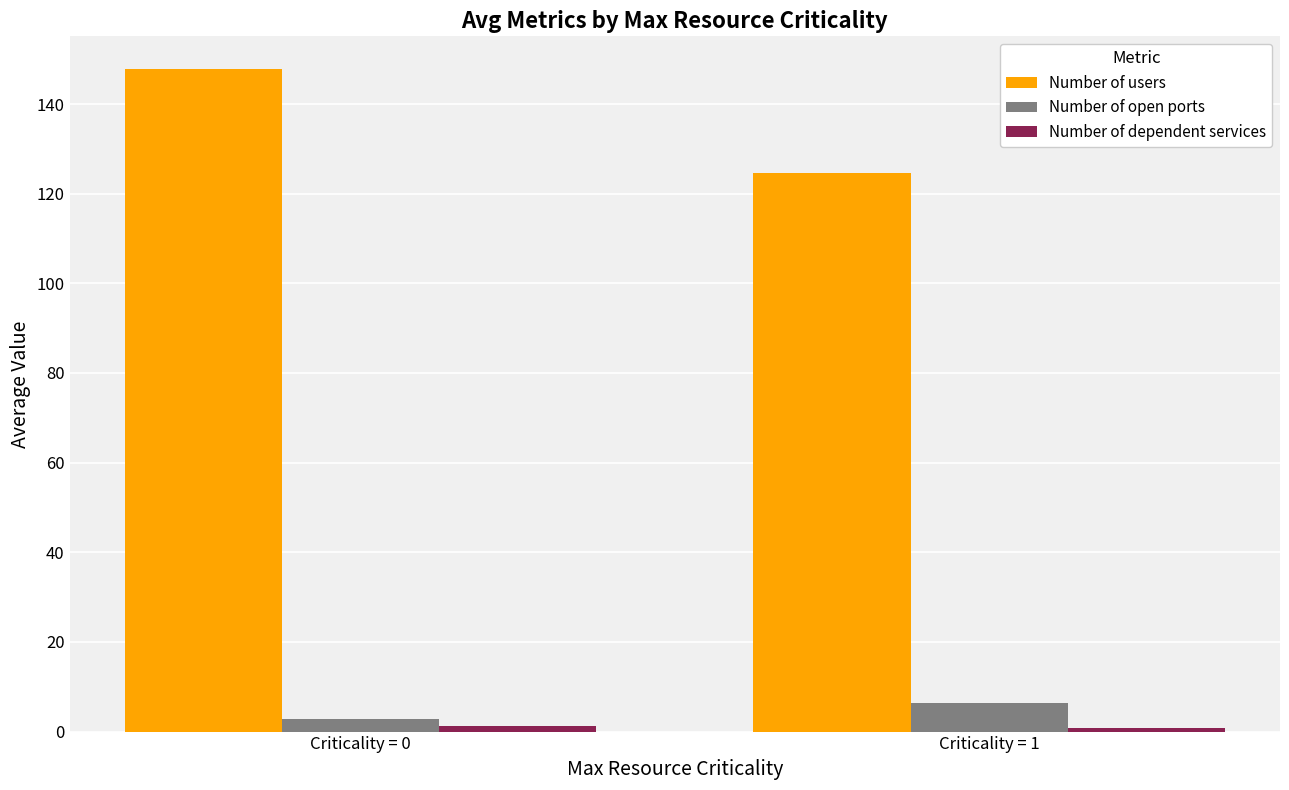

What is the sum of the Number of users values at Criticality = 0 and Criticality = 1?

272.4